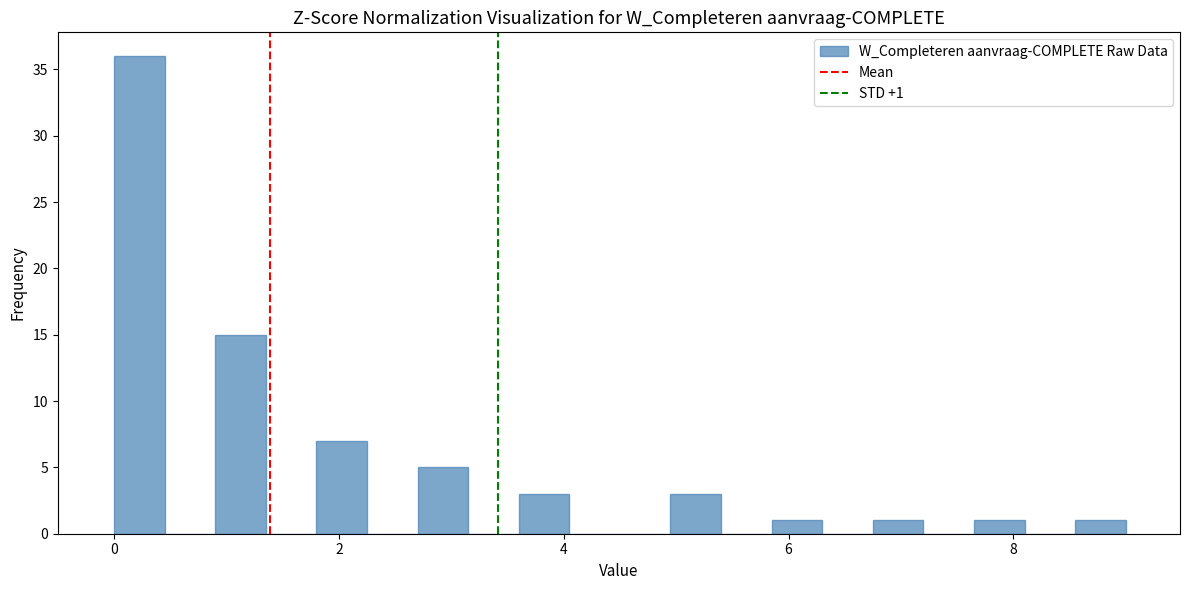

Read against the x-axis, roughly where is the centre of the tallest bar?

0.2